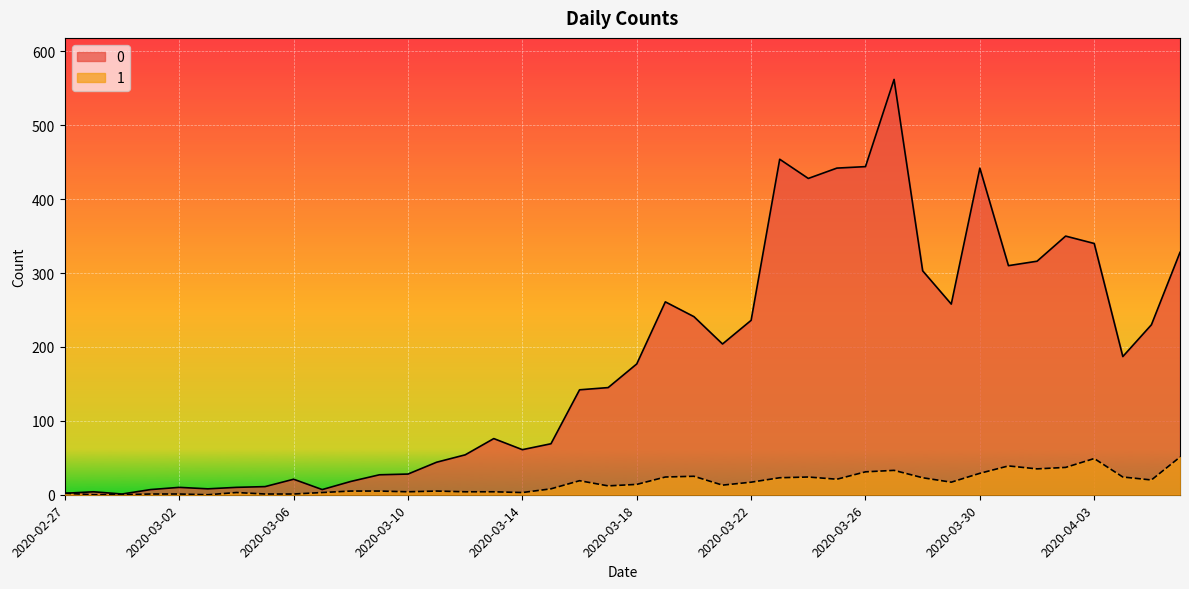

What is the difference between the second highest and second lowest values in the 0 series?

452